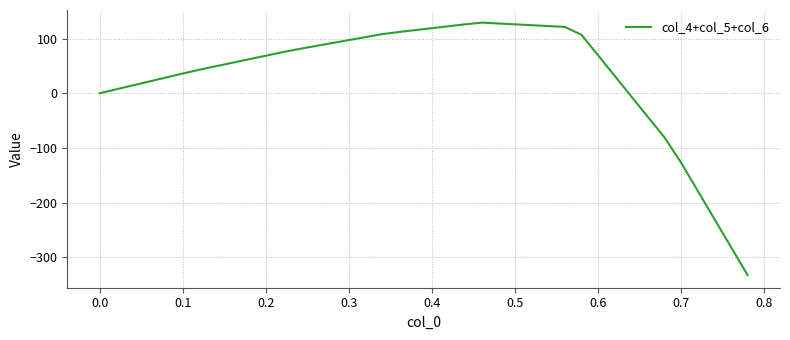

What is the difference between the maximum and minimum values?

461.2